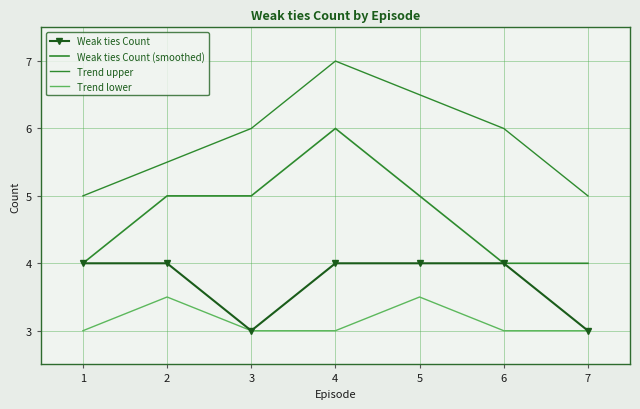

What is the spread (max minus min) of values at 7?

2.0